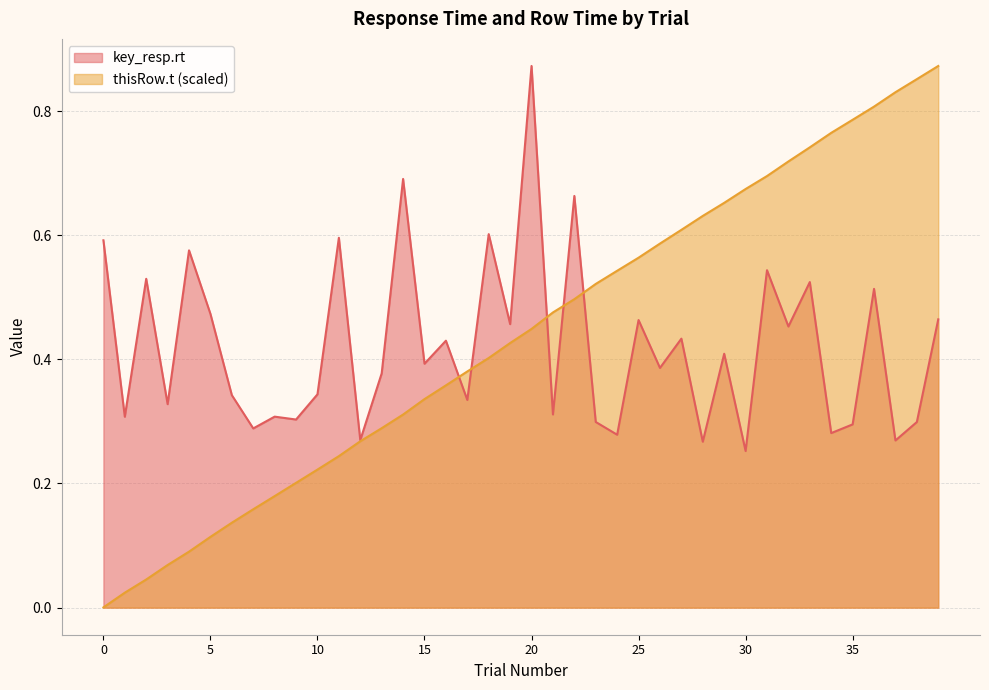

How many lines are shown in the chart?

2